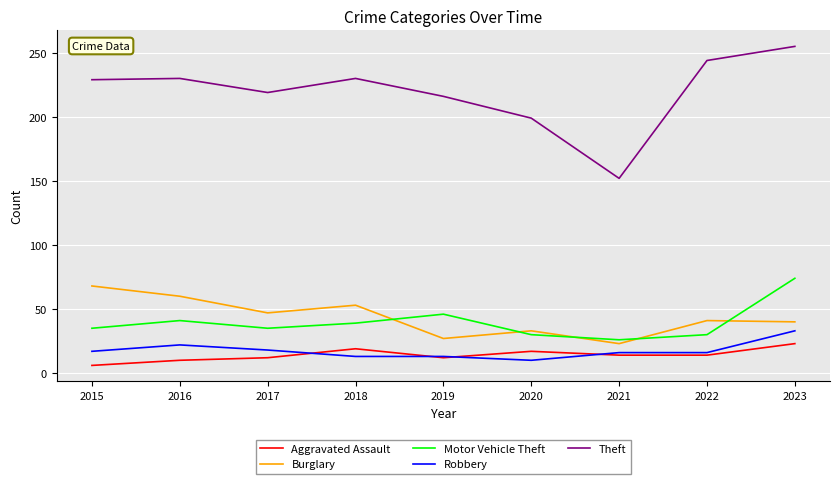

Does the chart have visible grid lines?

Yes